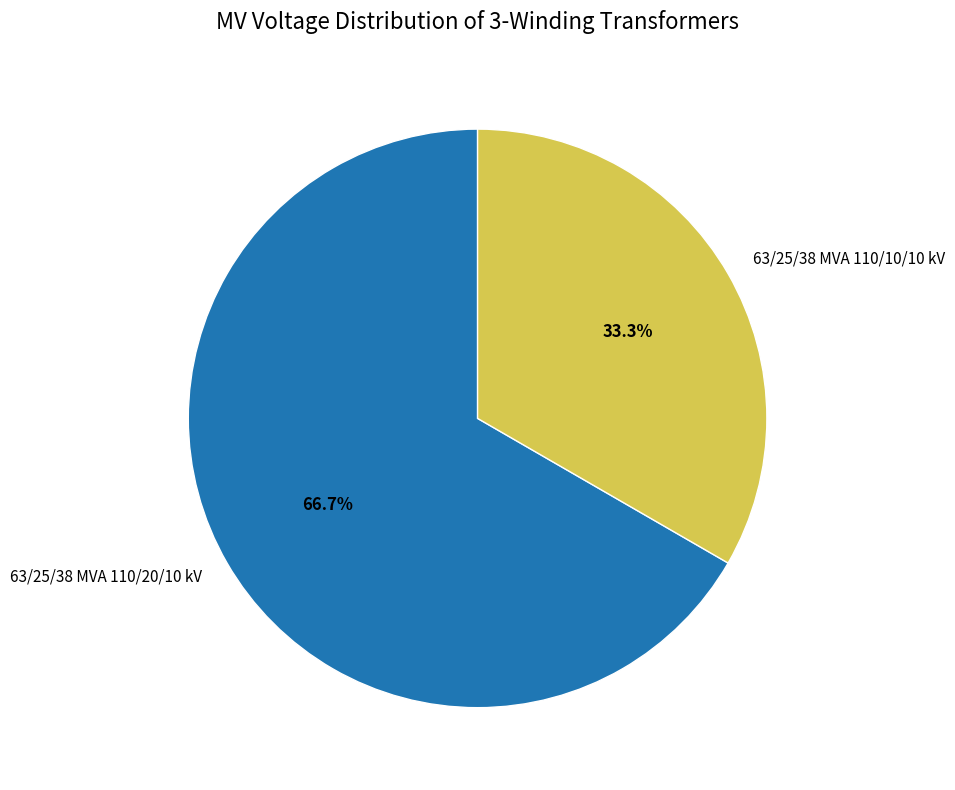

Is the sum of 63/25/38 MVA 110/20/10 kV and 63/25/38 MVA 110/10/10 kV greater than half?

Yes